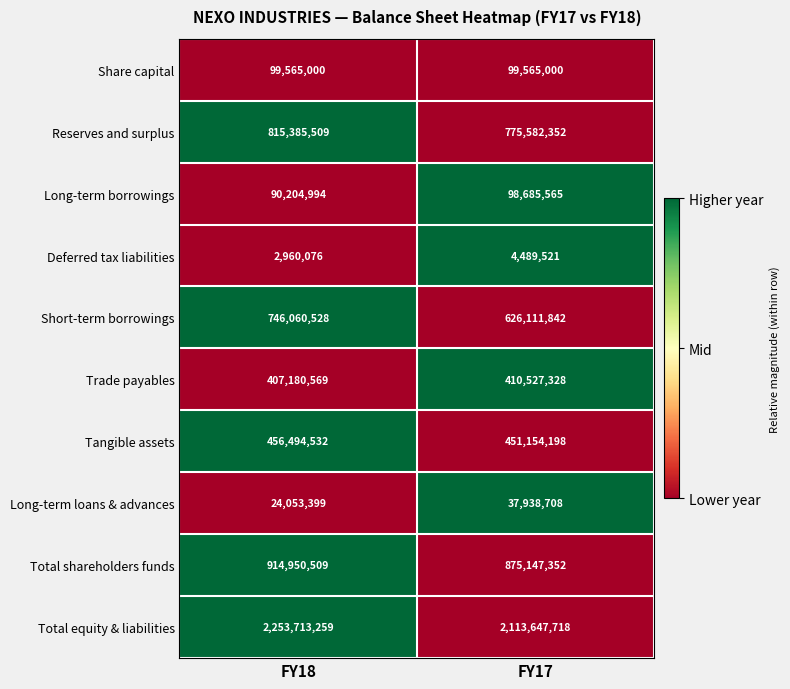

What is the approximate value of Trade payables at FY17?

410527328